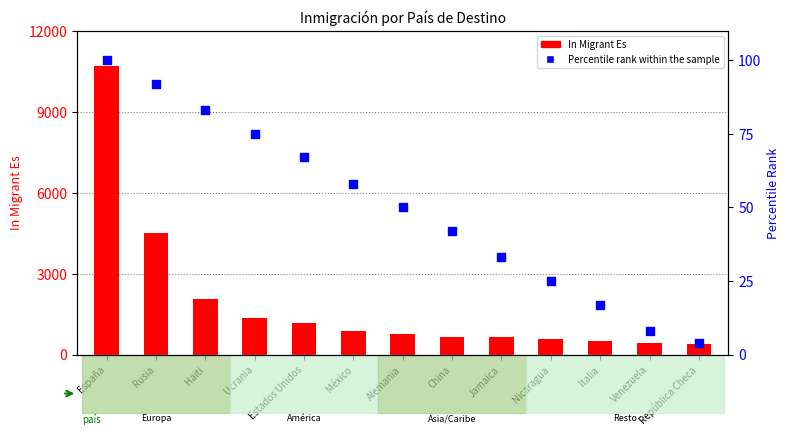

Which series has the largest total across all categories?

In Migrant Es